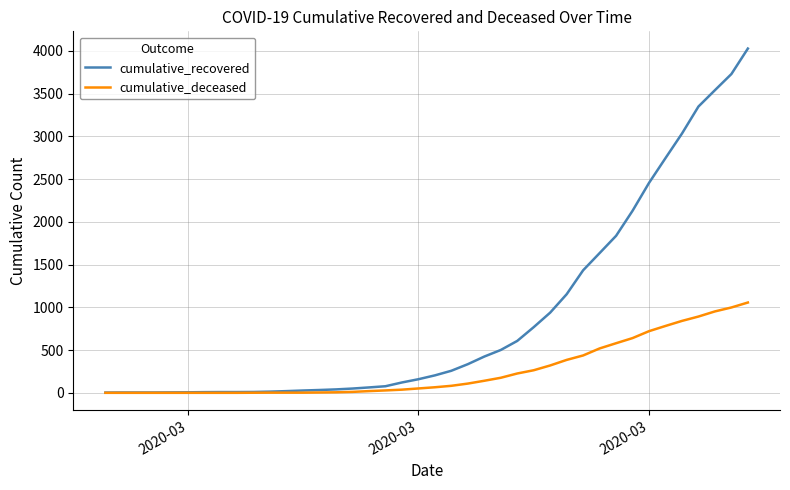

List the series in order of their peak value, highest first.

cumulative_recovered, cumulative_deceased